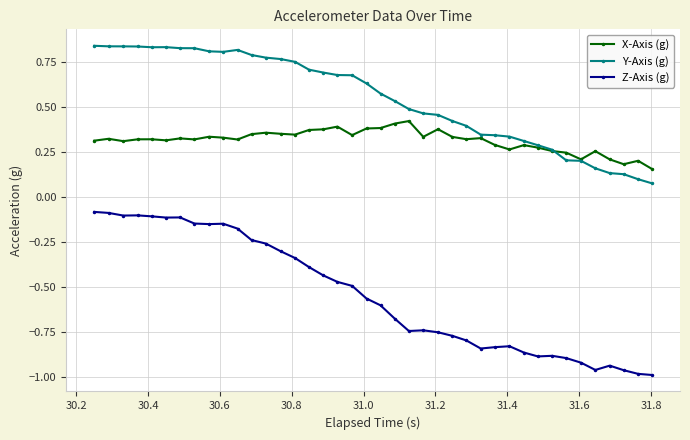

Which series has the largest range (max minus min)?

Z-Axis (g)